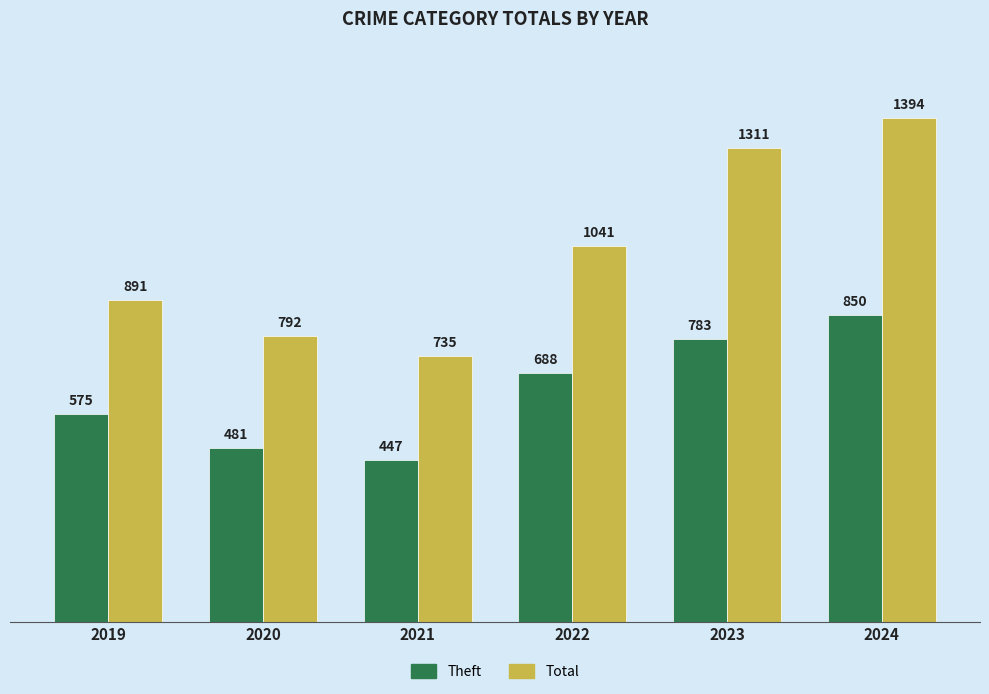

Are the bars horizontal?

No